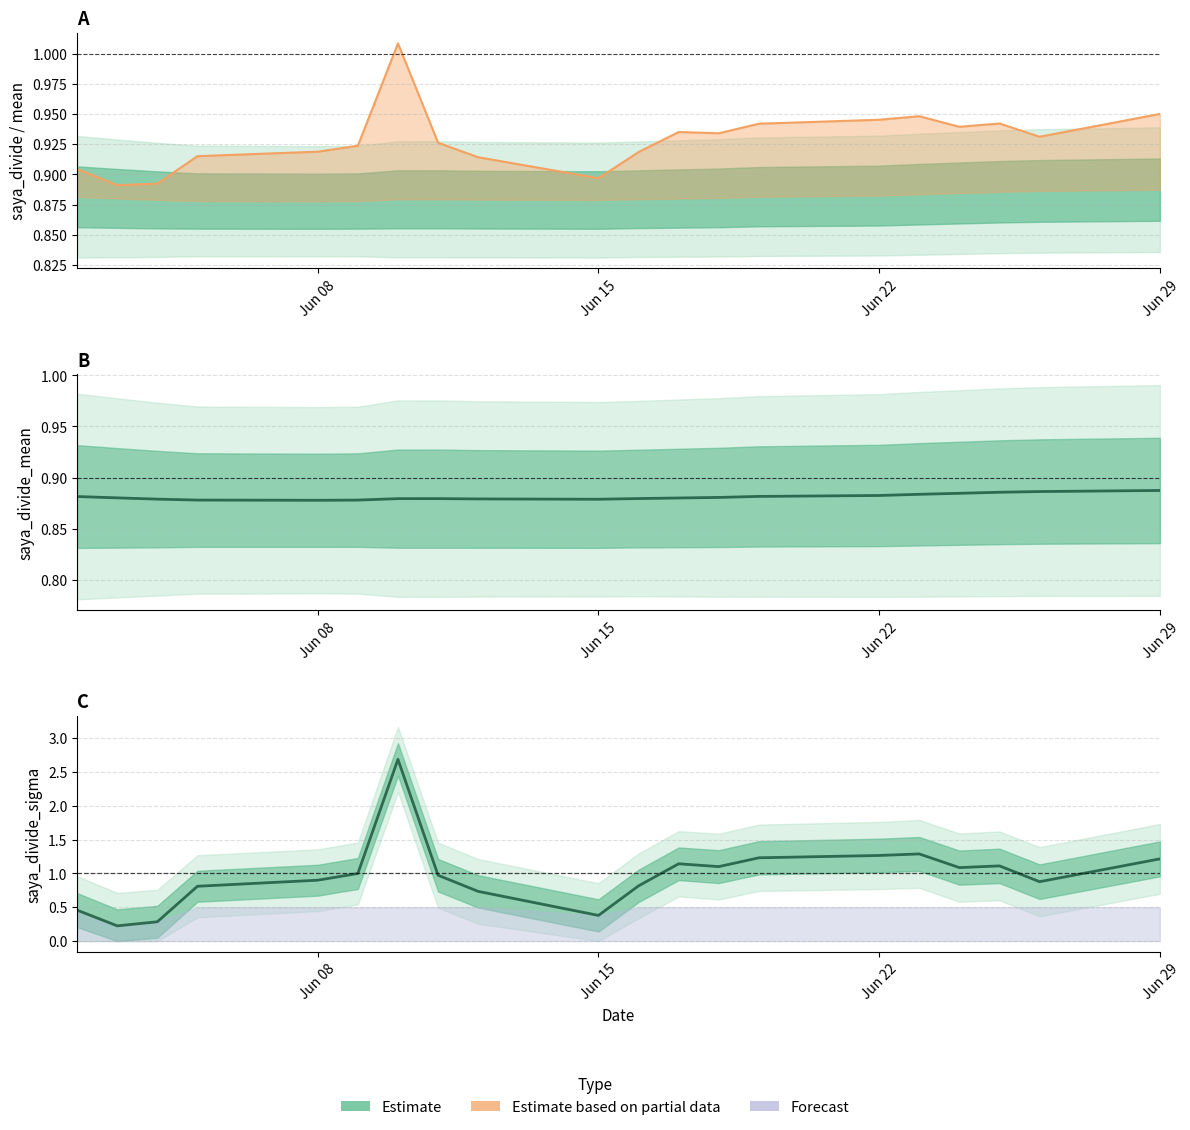

In saya_divide, how many points are higher than both neighbors (excluding endpoints)?

4